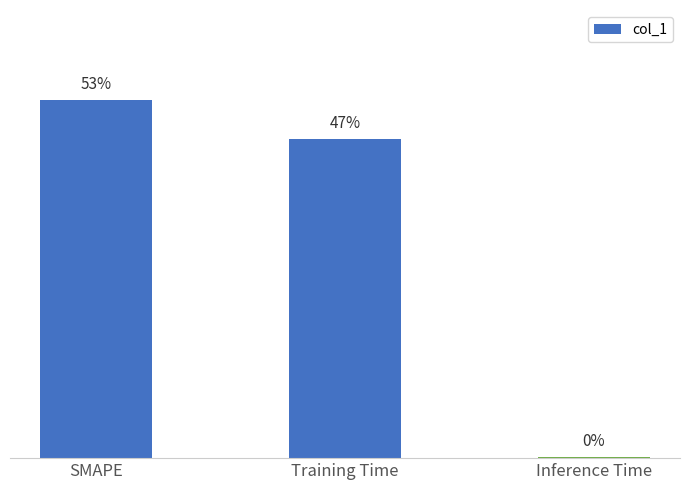

Reading right to left, extract all data points from this chart.

Inference Time=0.0	Training Time=1.8	SMAPE=2.0